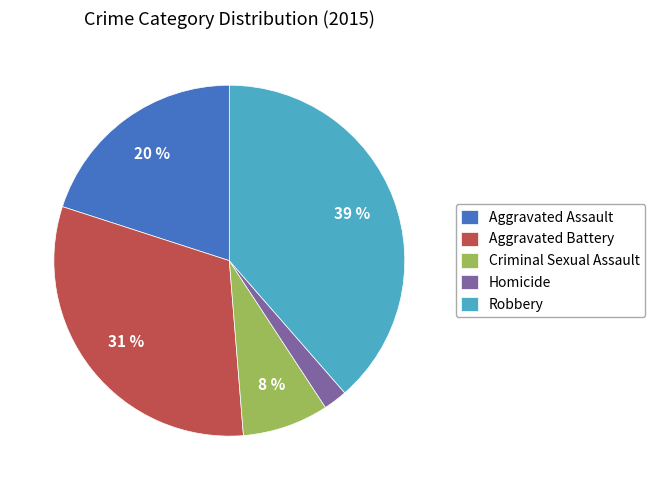

To the nearest percent, what is the combined percentage of Criminal Sexual Assault and Robbery?

47%